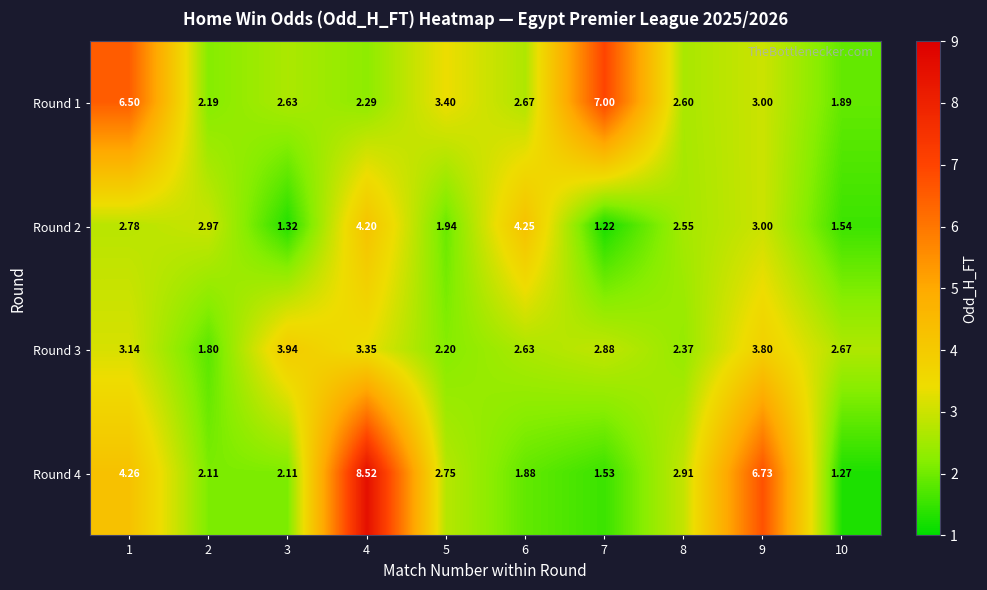

Is the value of Round 2 at 10 greater than the value of Round 4 at 5?

No